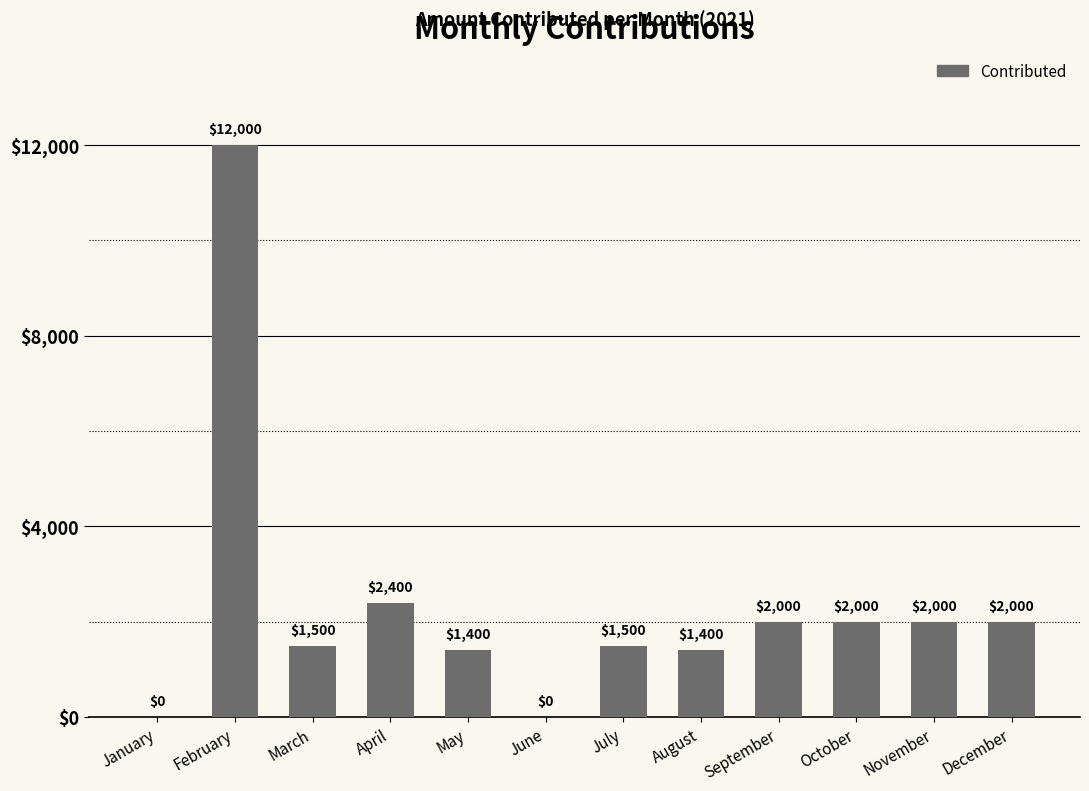

Reading left to right, what are all the values shown in this chart?

0	12000	1500	2400	1400	0	1500	1400	2000	2000	2000	2000